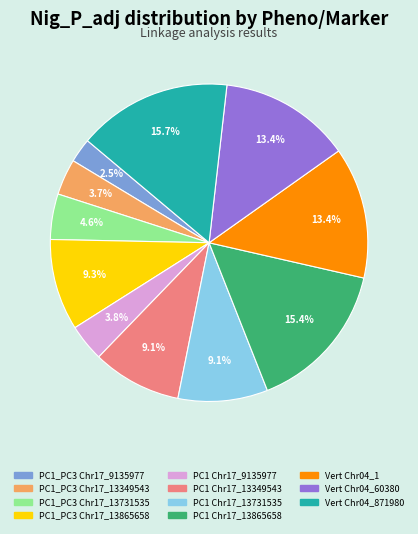

Is Vert Chr04_871980 the majority of the pie?

No